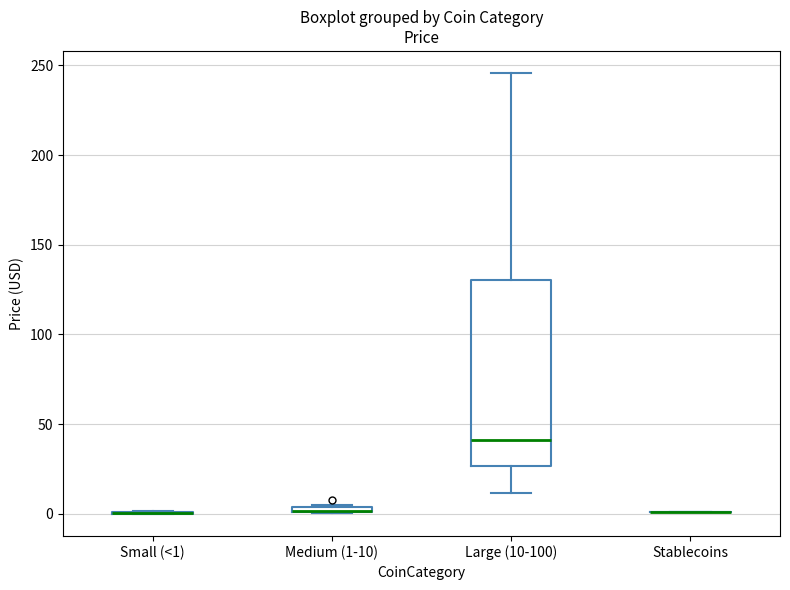

Which box is the tallest, from its lower edge to its upper edge?

Large (10-100)